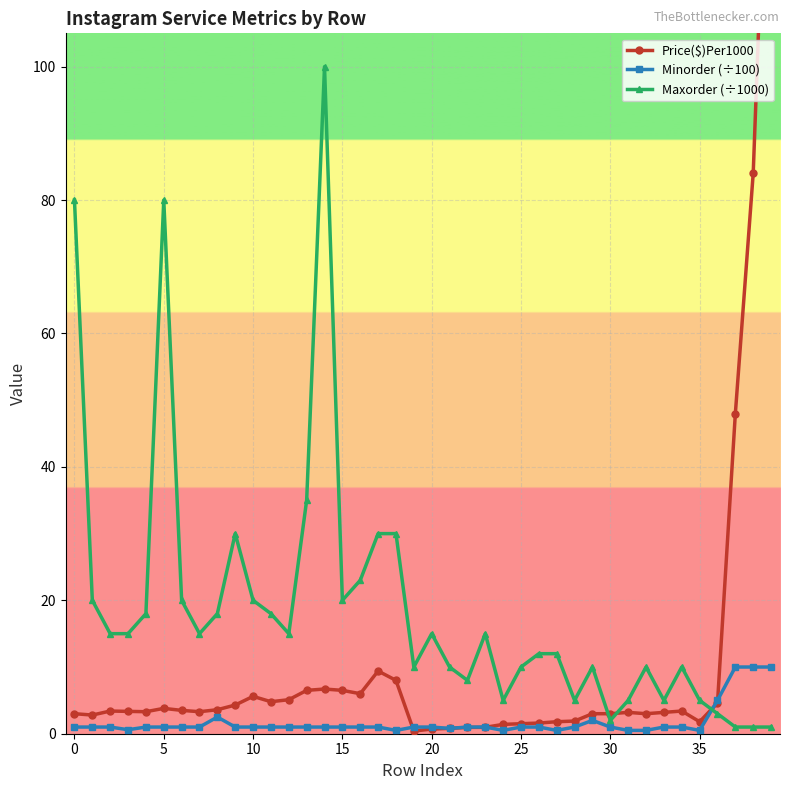

What are all the series names shown in the legend?

Price($)Per1000, Minorder (÷100), Maxorder (÷1000)